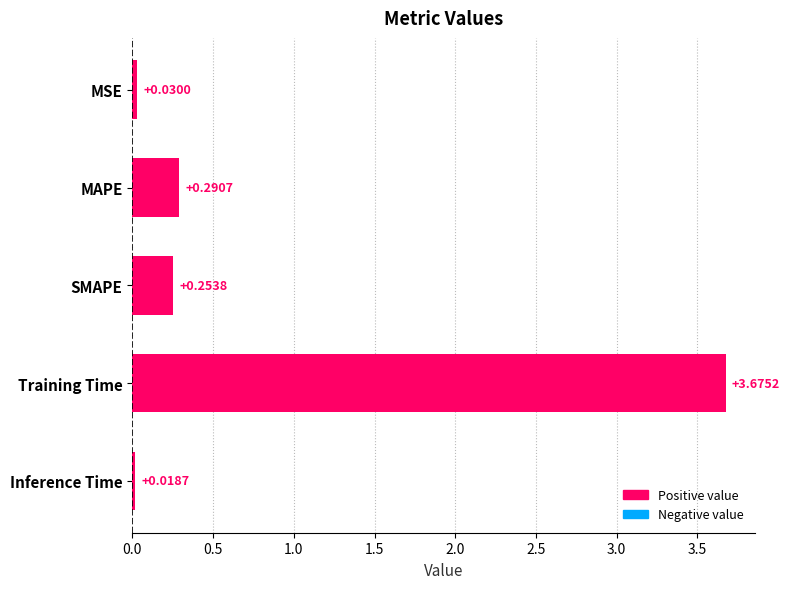

At which label is the value closest to 1?

MAPE